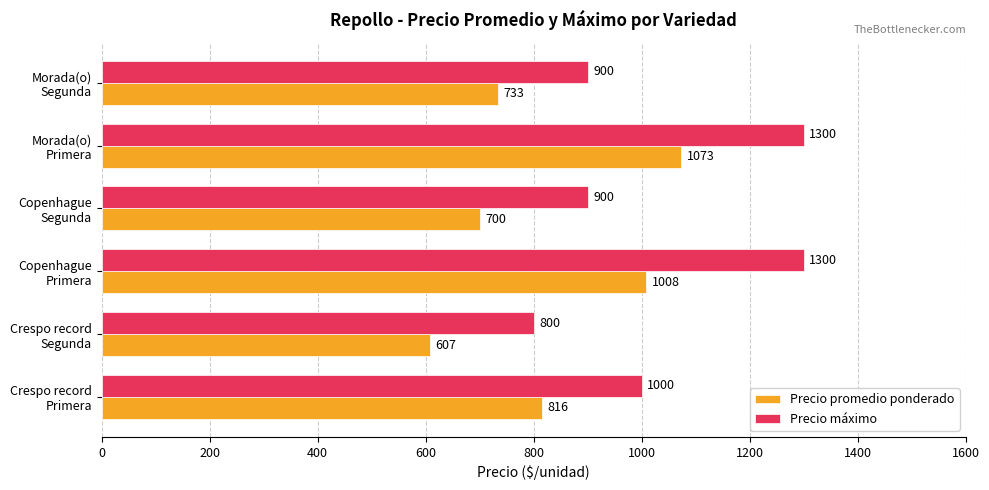

How many data points in Precio promedio ponderado are less than 816?

3